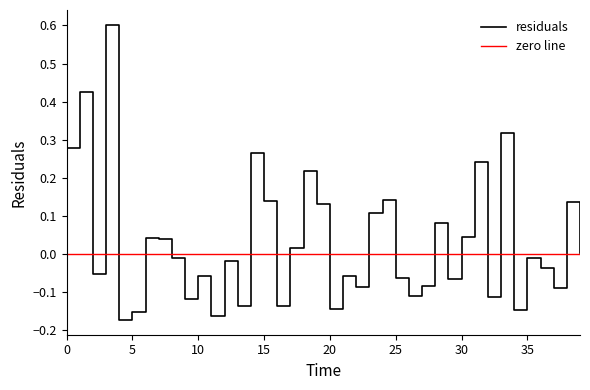

Which has a higher value, 8.0 or 22.0?

8.0